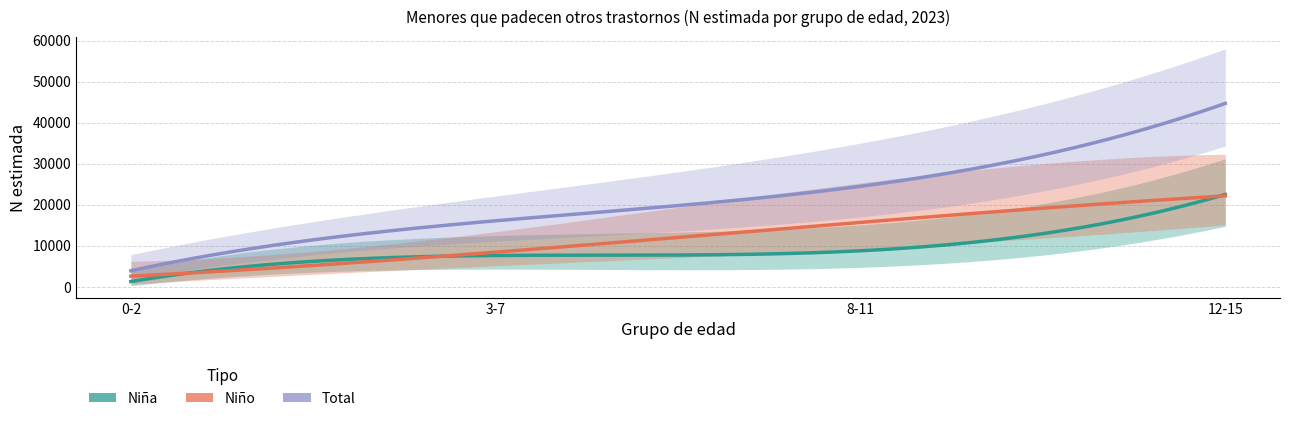

What is the total value across all series at 0-2?

7862